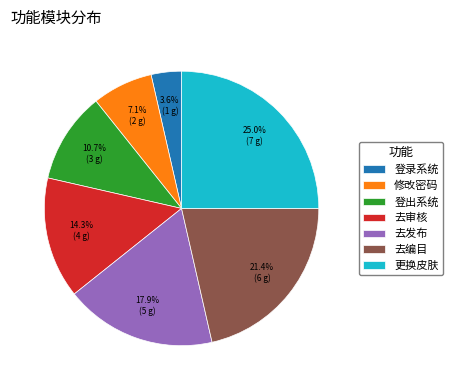

To the nearest percent, what is the difference between the largest and smallest slice percentages?

21%